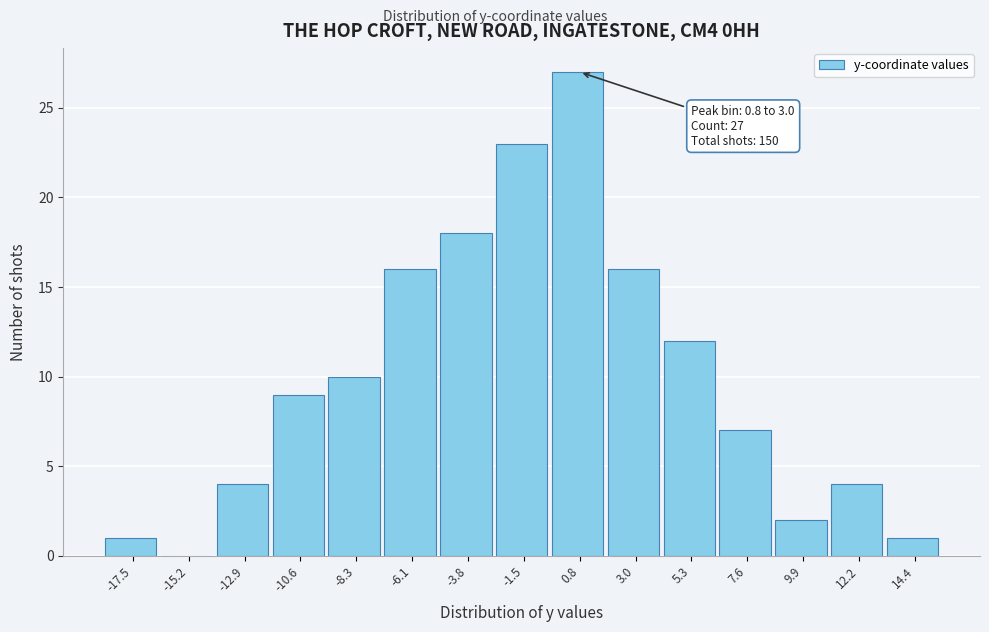

Reading left to right, transcribe all the data shown in this chart.

-17.5=1	-15.2=0	-12.9=4	-10.6=9	-8.3=10	-6.1=16	-3.8=18	-1.5=23	0.8=27	3.0=16	5.3=12	7.6=7	9.9=2	12.2=4	14.4=1